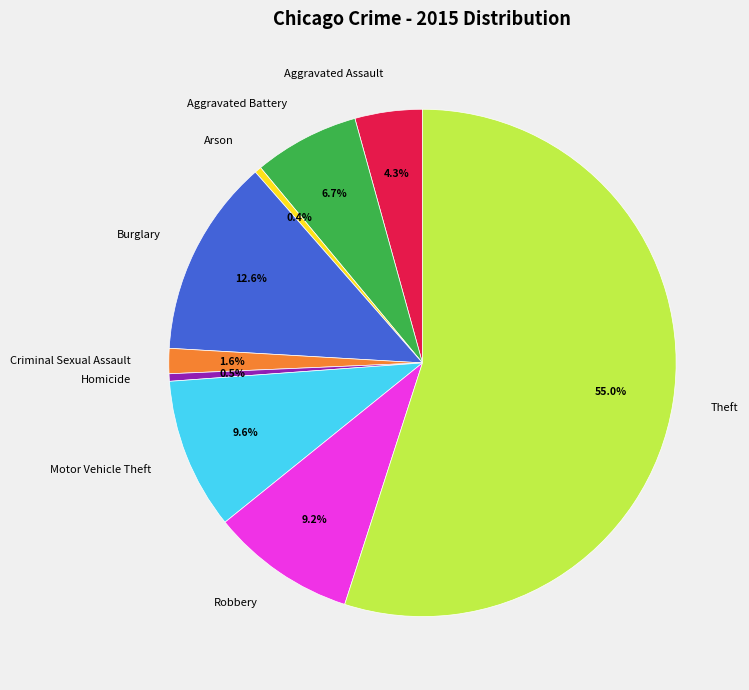

To the nearest percent, what is the difference between the Robbery and Criminal Sexual Assault slice percentages?

8%